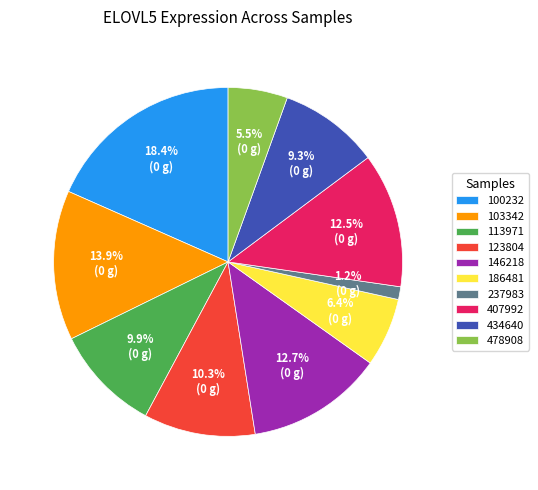

Is there a majority slice in this chart?

No